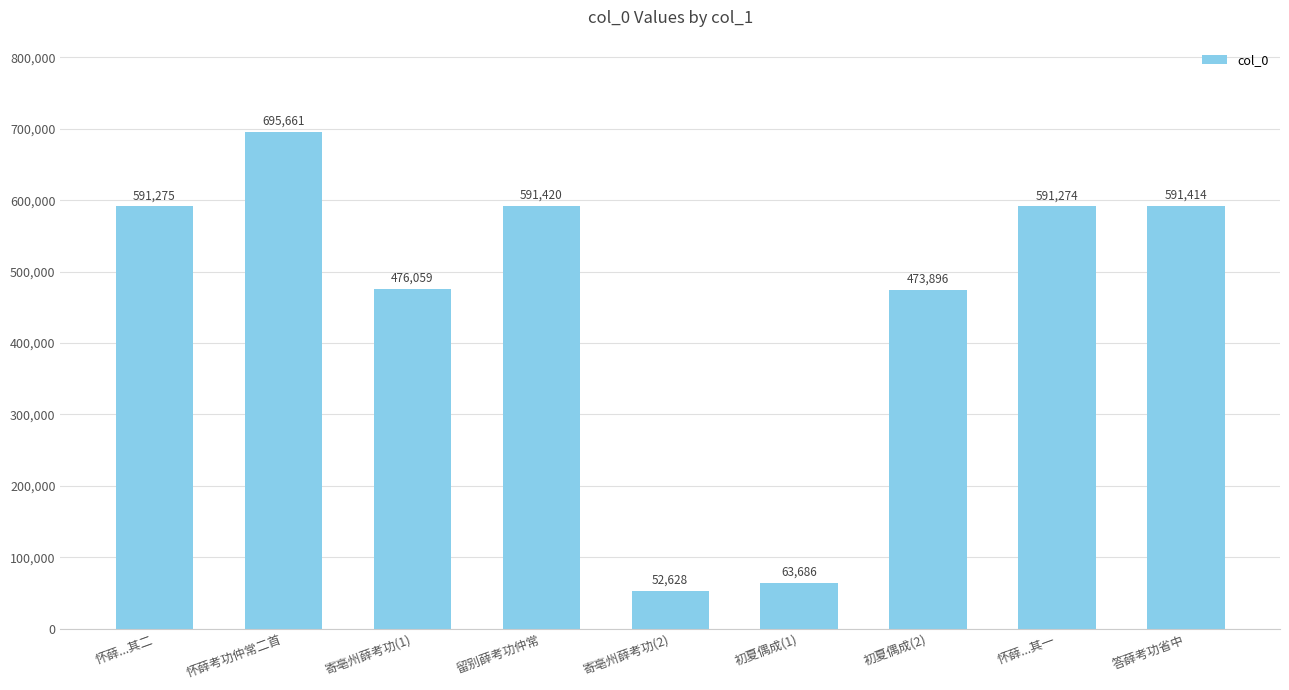

What is the difference between the maximum and minimum values?

643033